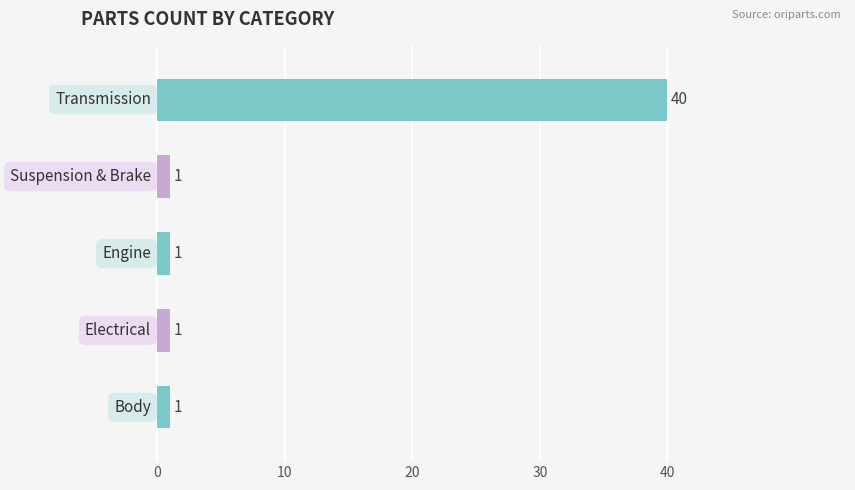

What is the sum of all values?

44